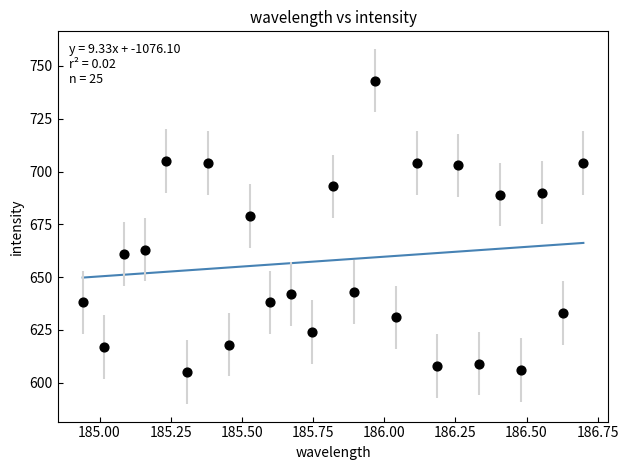

What Y value in the scatter plot is closest to 674?

679